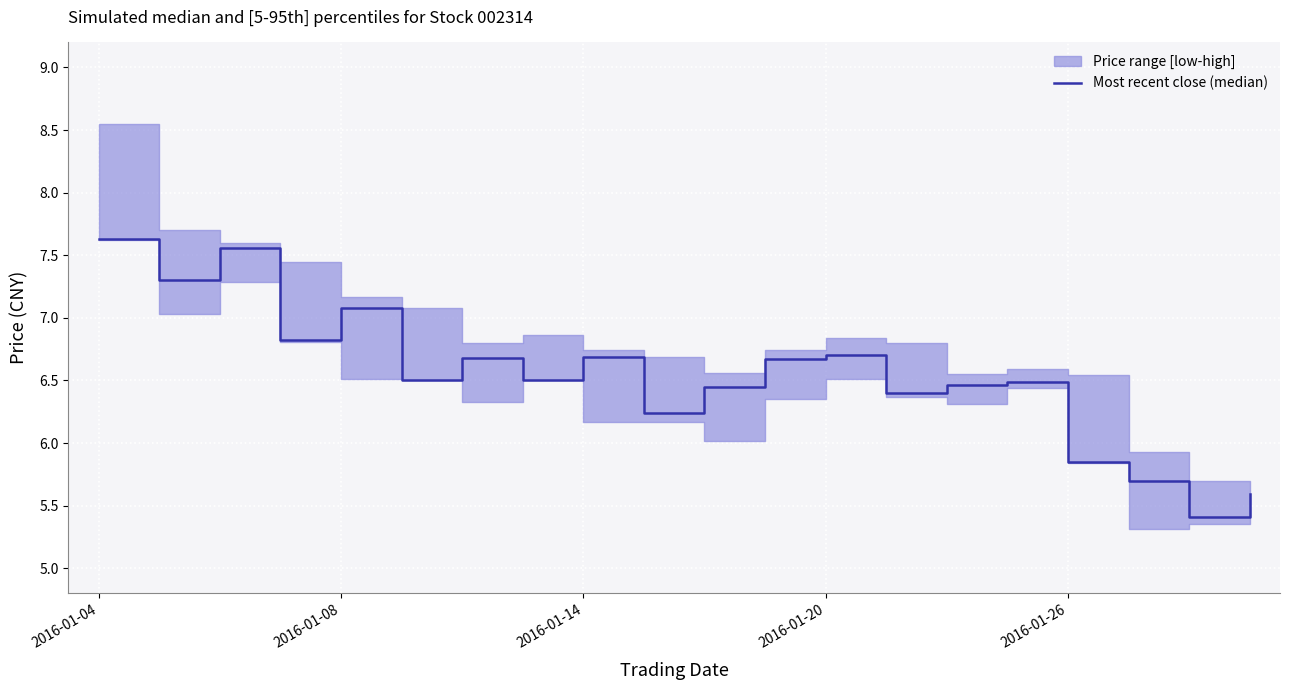

How many points are lower than both their immediate neighbors (excluding endpoints)?

7